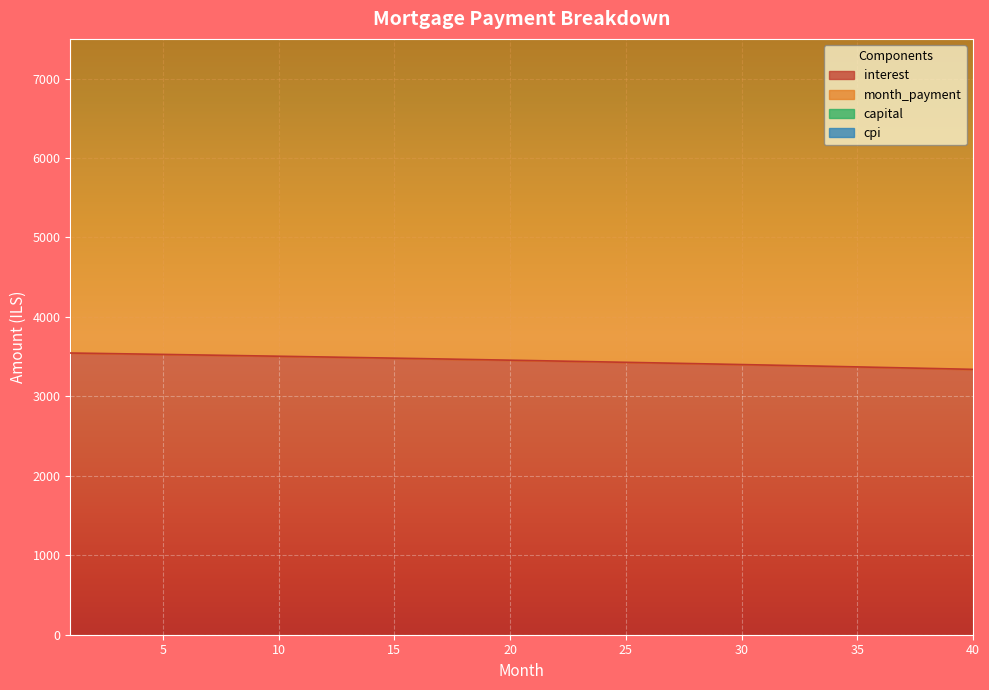

Which series has the widest spread of values?

month_payment